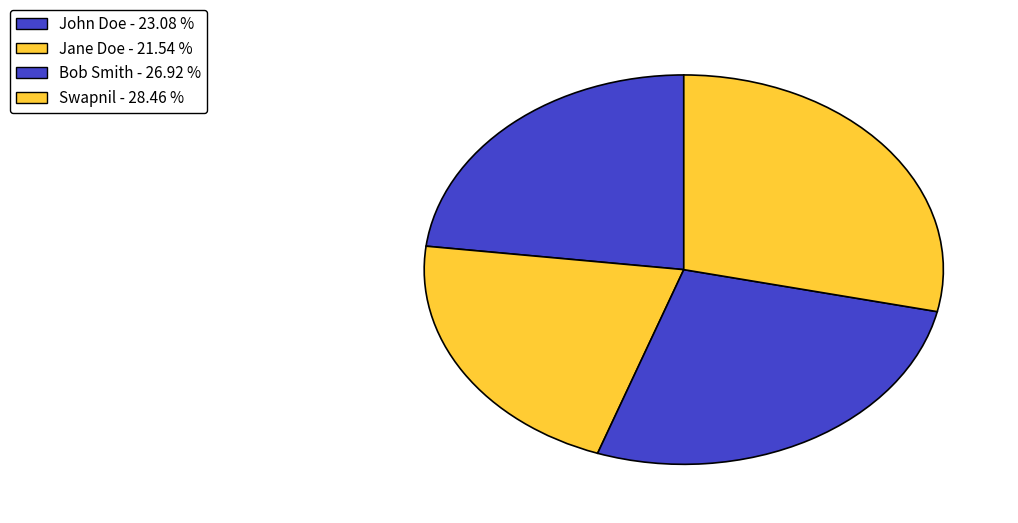

Does Swapnil account for over 50% of the chart?

No